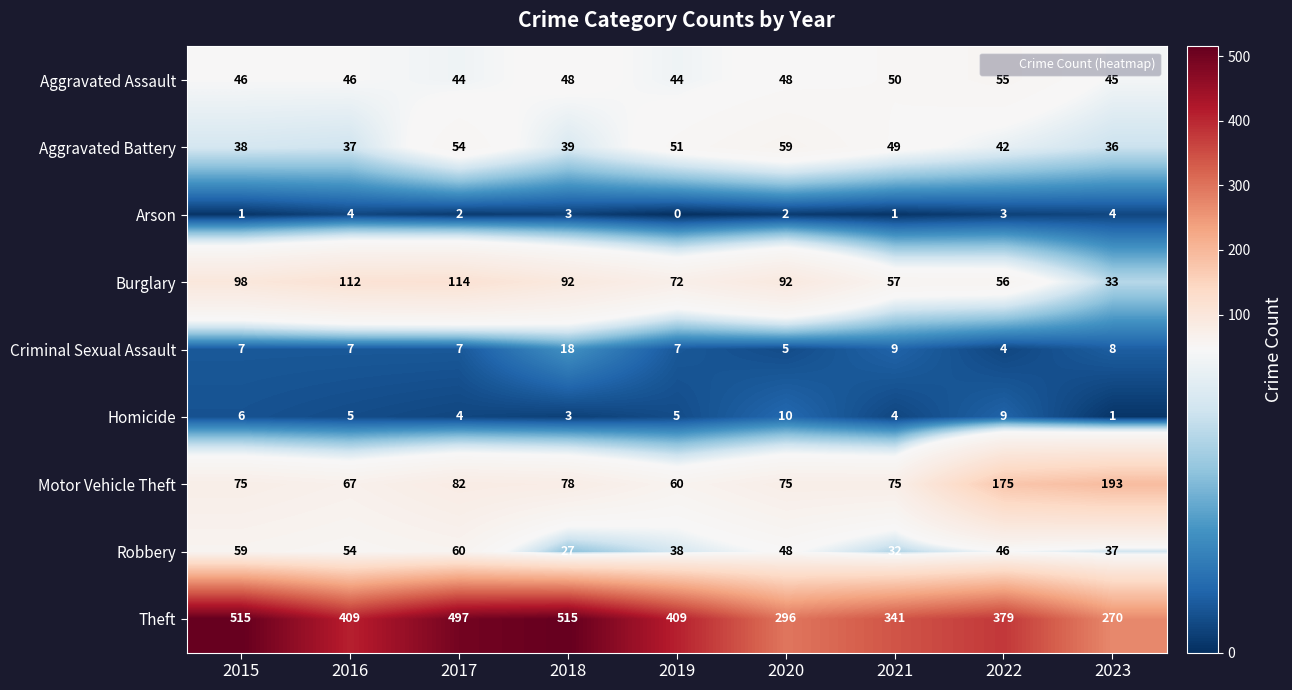

Which series has the largest total across all categories?

Theft